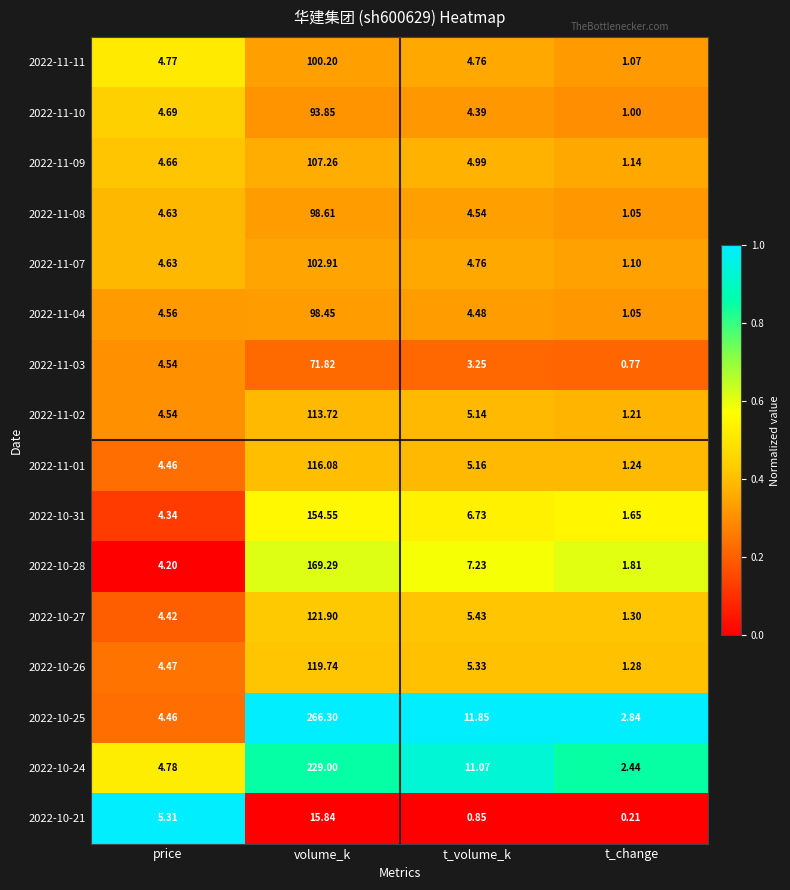

Rank the series by their maximum value, from lowest to highest.

2022-10-21, 2022-11-03, 2022-11-10, 2022-11-04, 2022-11-08, 2022-11-11, 2022-11-07, 2022-11-09, 2022-11-02, 2022-11-01, 2022-10-26, 2022-10-27, 2022-10-31, 2022-10-28, 2022-10-24, 2022-10-25